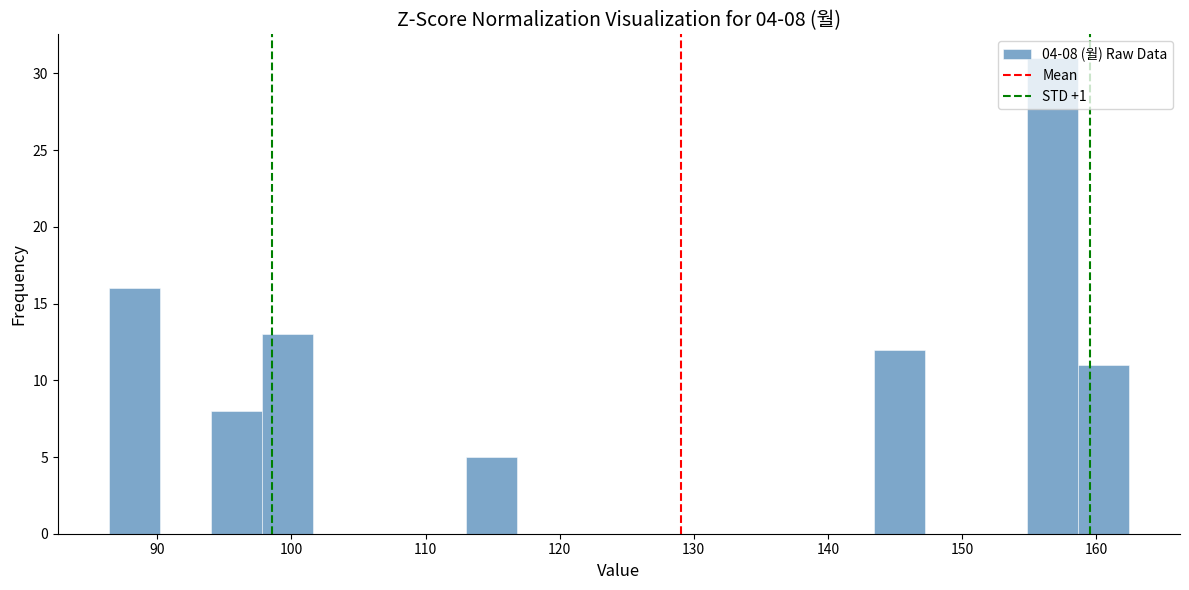

Around what value on the x-axis is the tallest bar? Give the approximate position of its centre, as read against the axis.

157